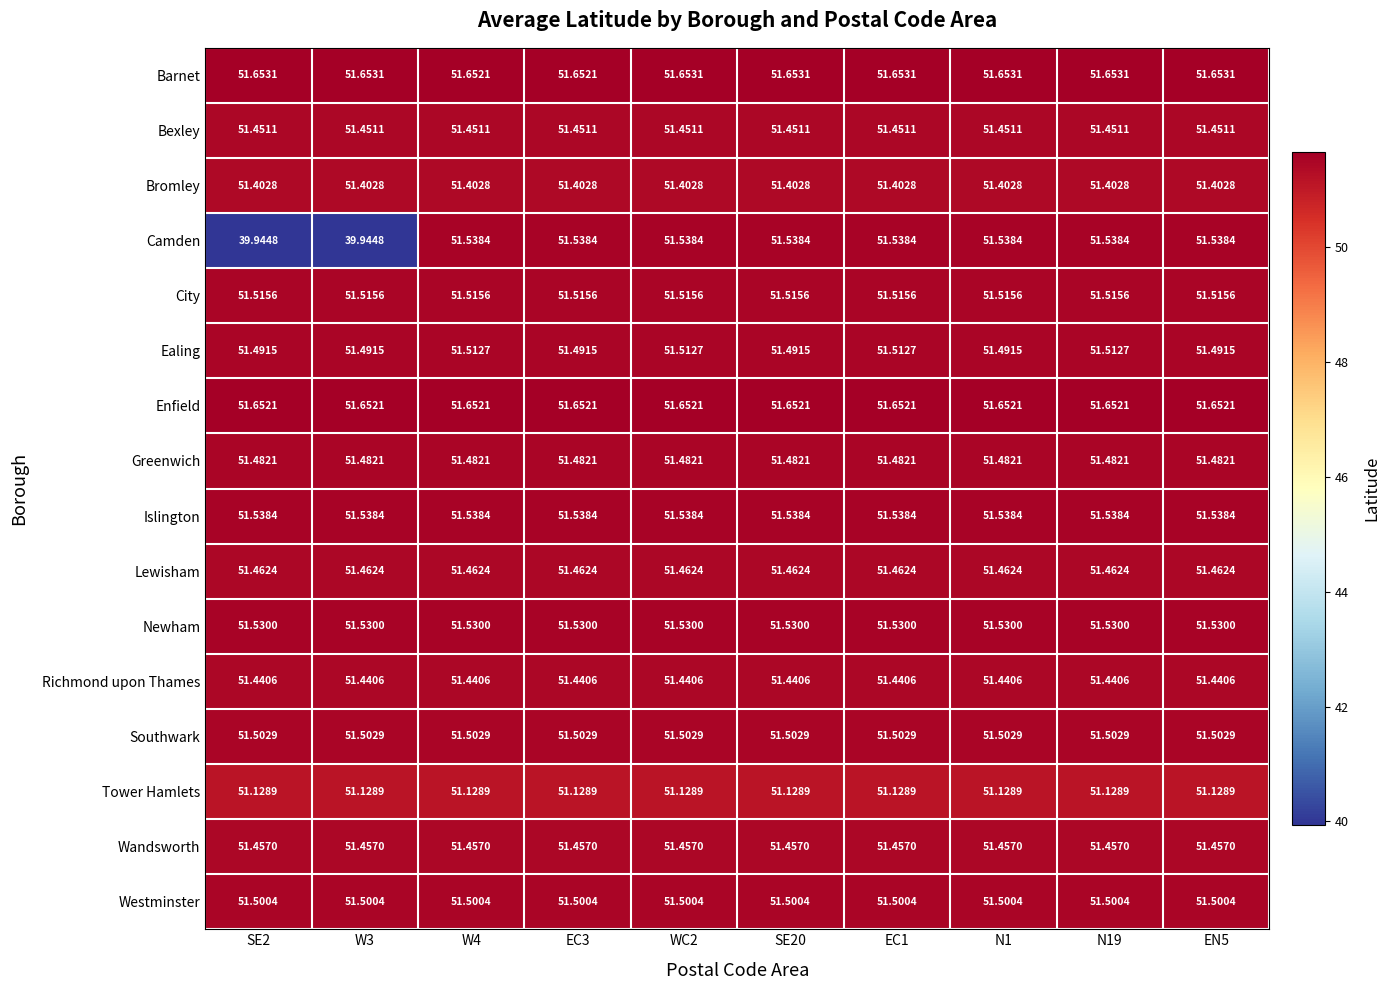

What is the minimum value shown in the chart?

39.9